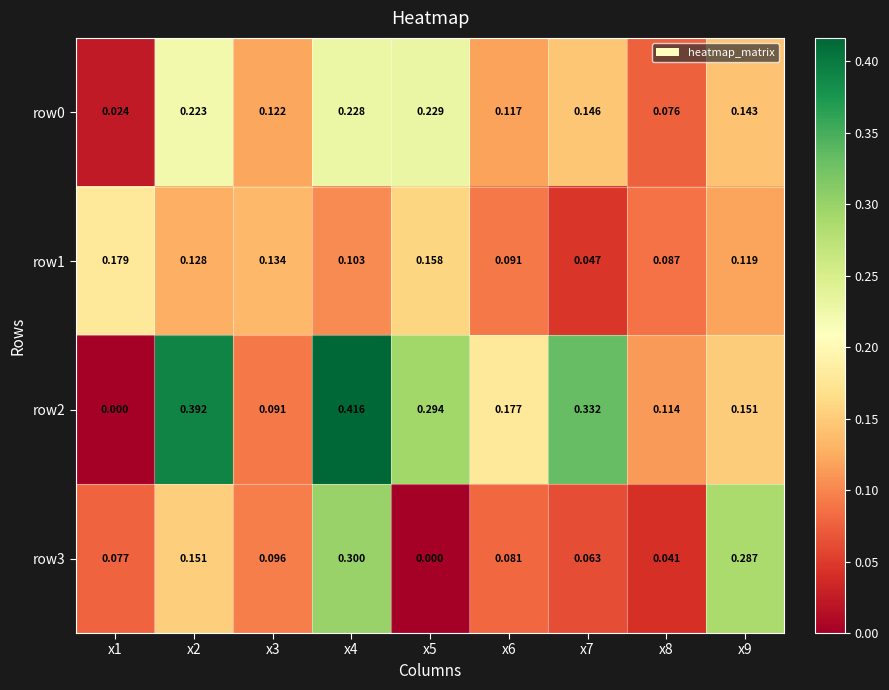

Which series changed the most between x7 and x9?

row3